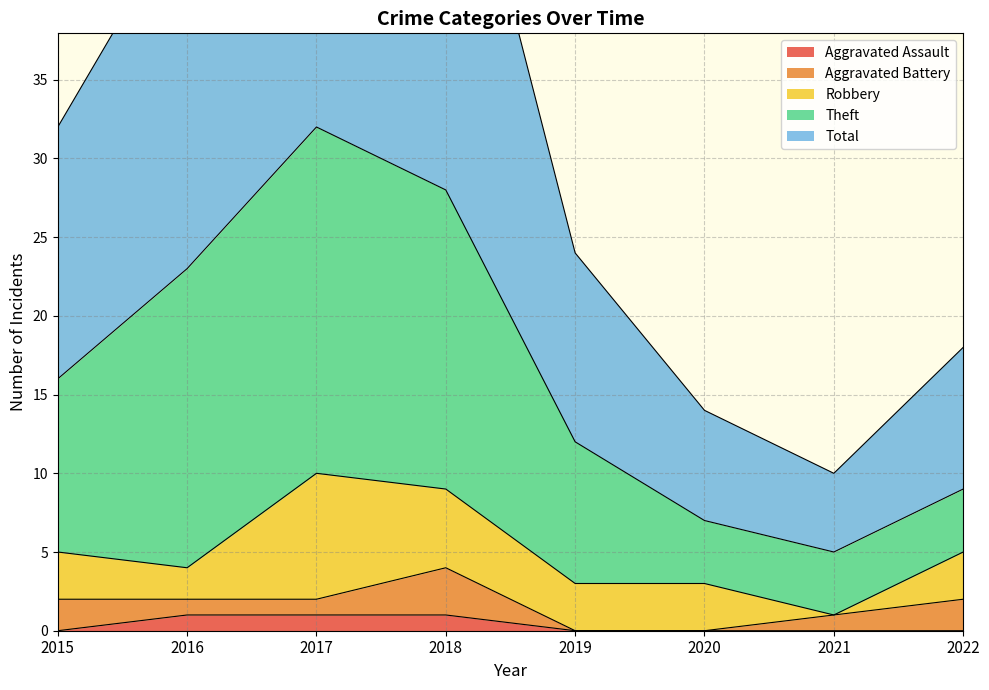

True or false: Theft and Aggravated Assault intersect in this chart.

False